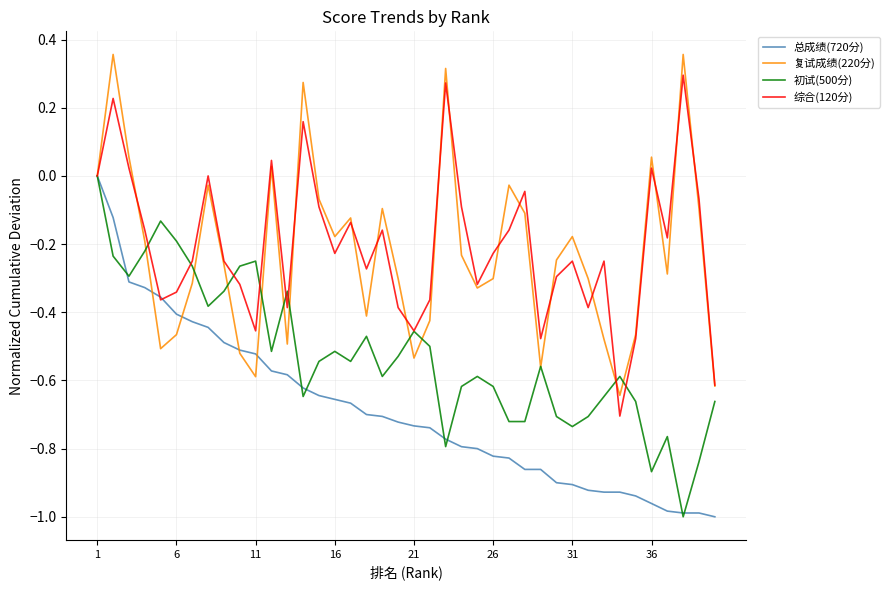

What are all the series names shown in the legend?

总成绩(720分), 复试成绩(220分), 初试(500分), 综合(120分)